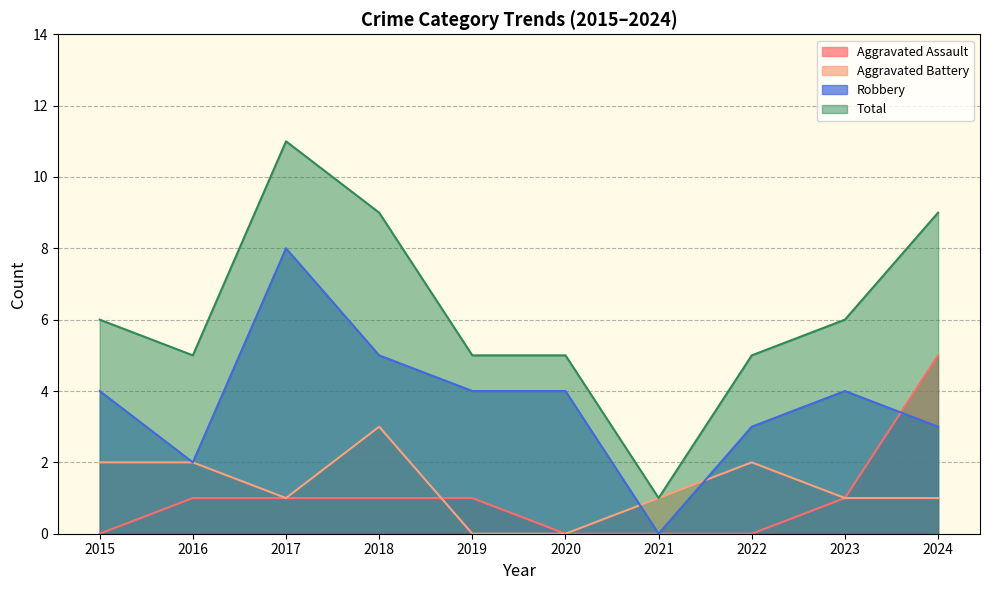

How many lines are shown in the chart?

4